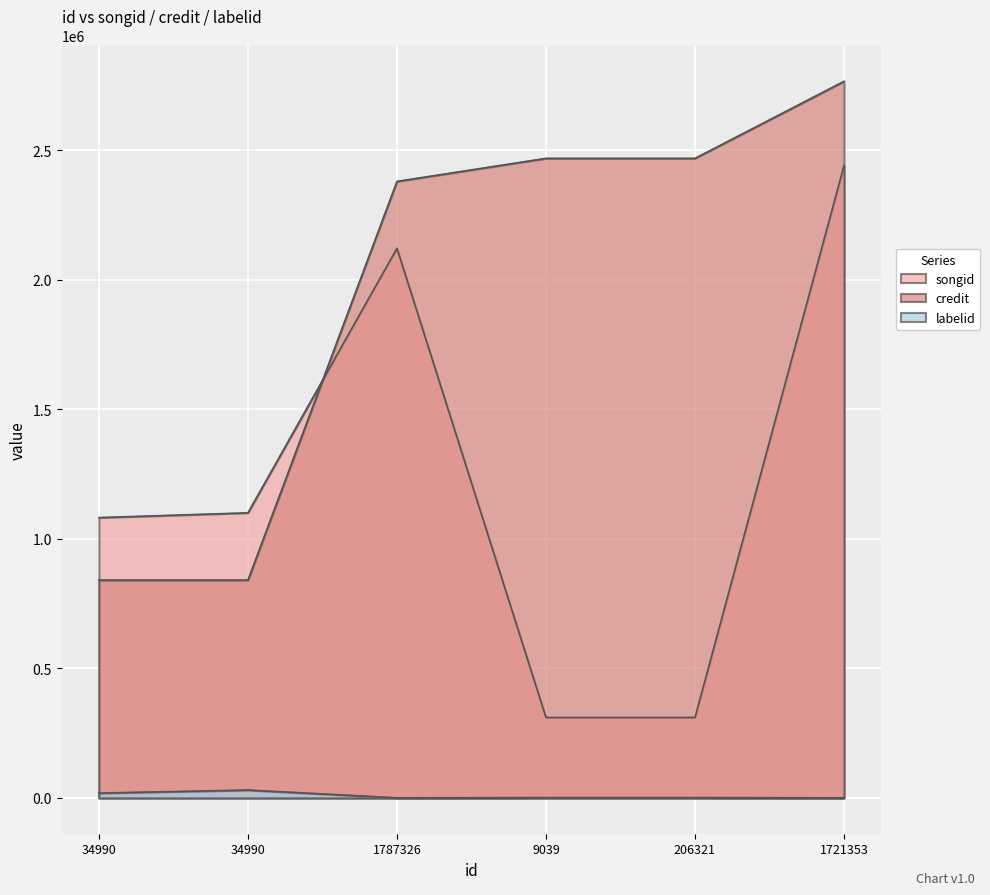

What are all the series names shown in the legend?

songid, credit, labelid